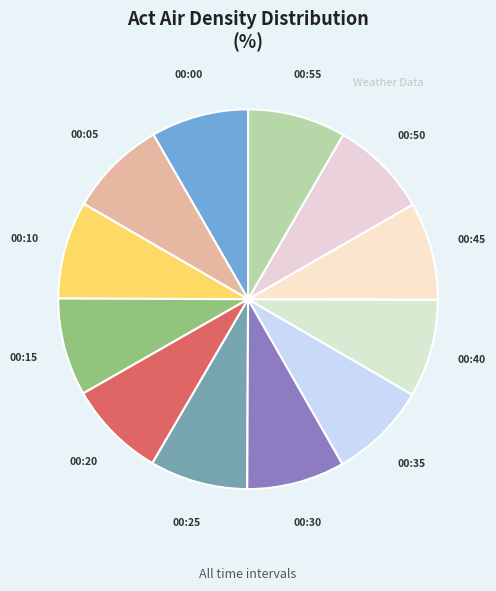

How many slices are in this pie chart?

12